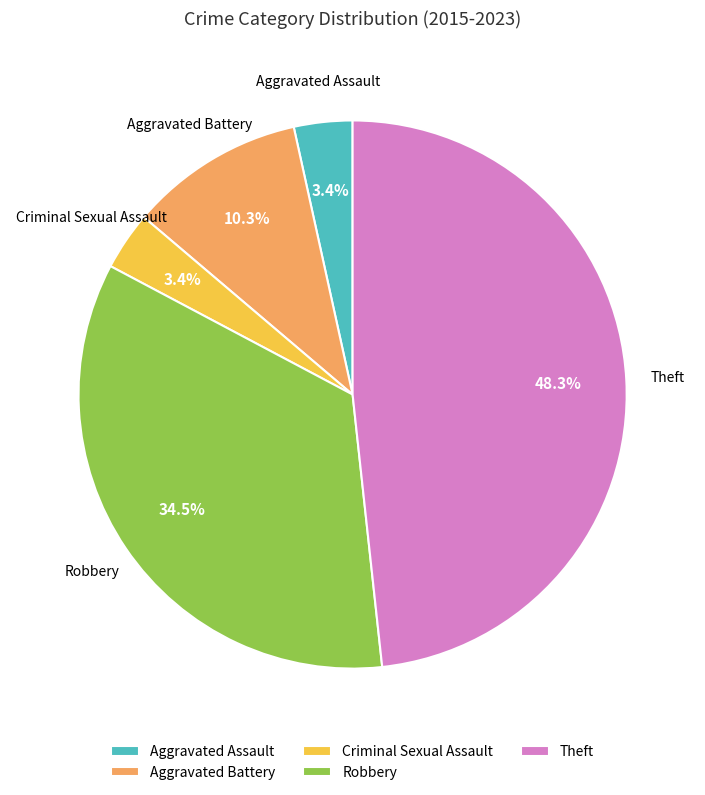

What portion of the pie excludes Robbery?

65.5%